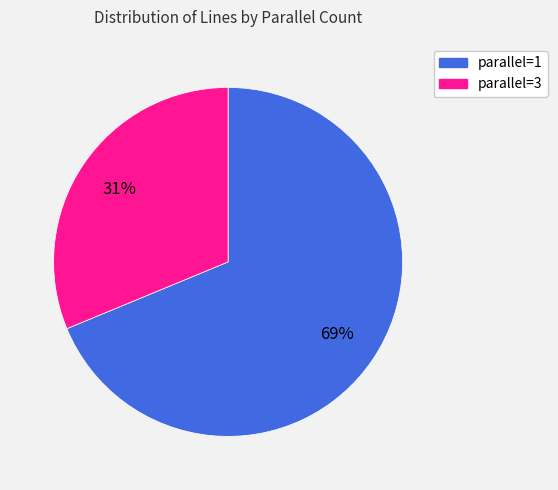

Is there a majority slice in this chart?

Yes